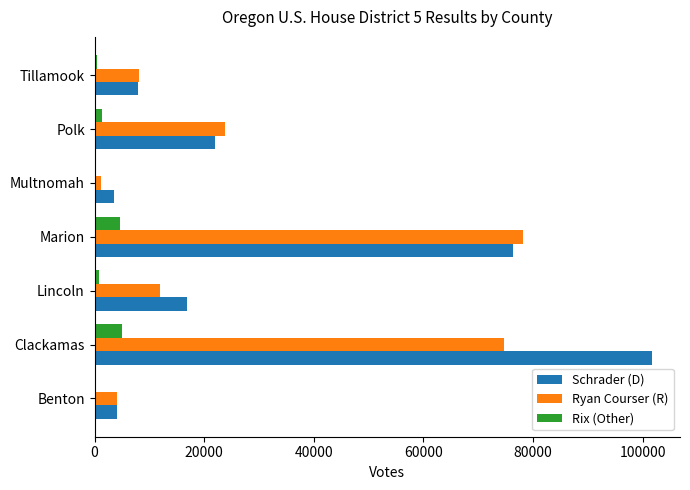

What is the sum of all Schrader (D) values?

232155